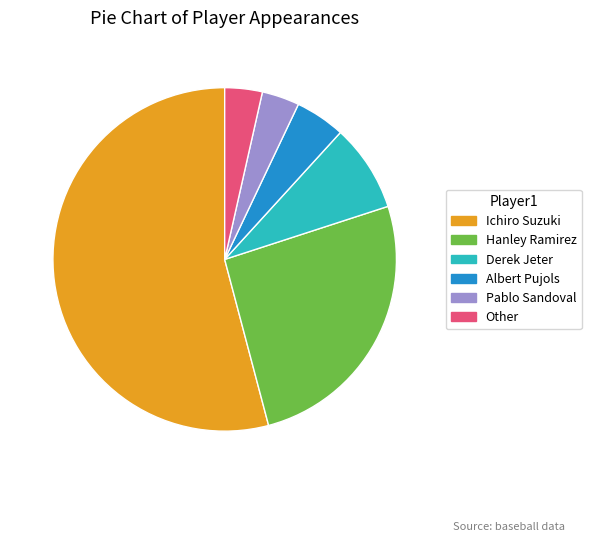

What is the largest slice in the pie chart?

Ichiro Suzuki